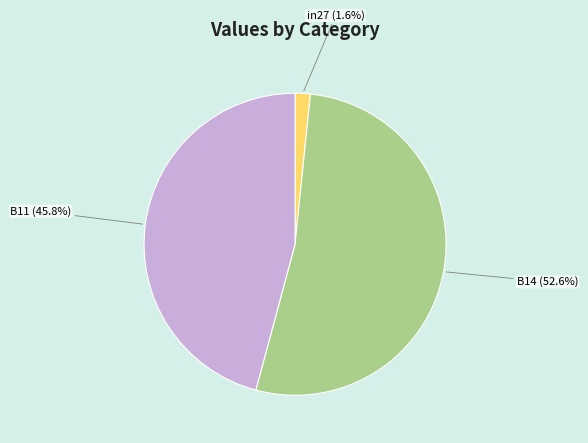

What is the majority slice?

B14